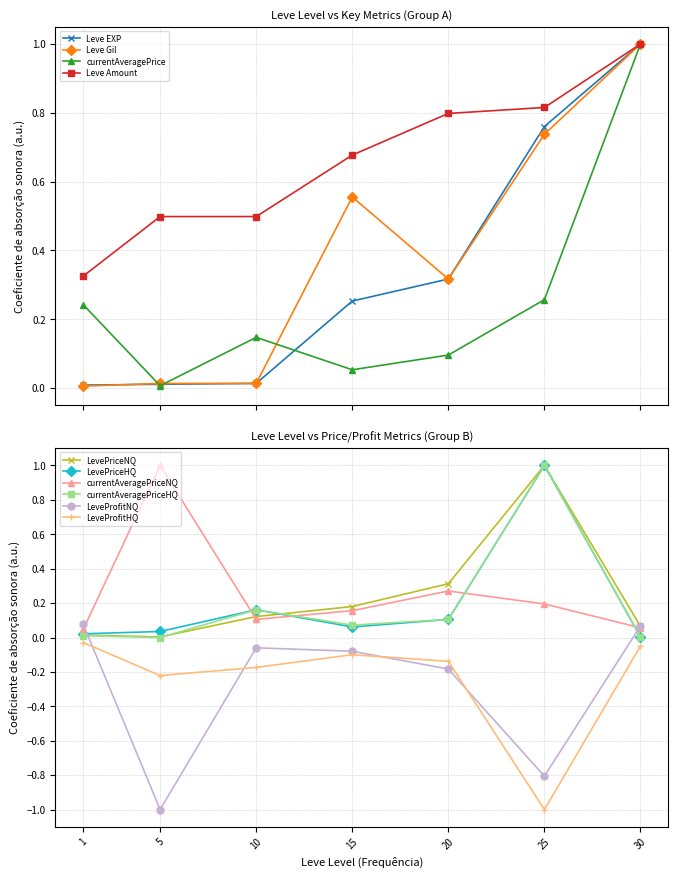

True or false: Leve Gil (avg) has a value of 0.0 at 10.

True